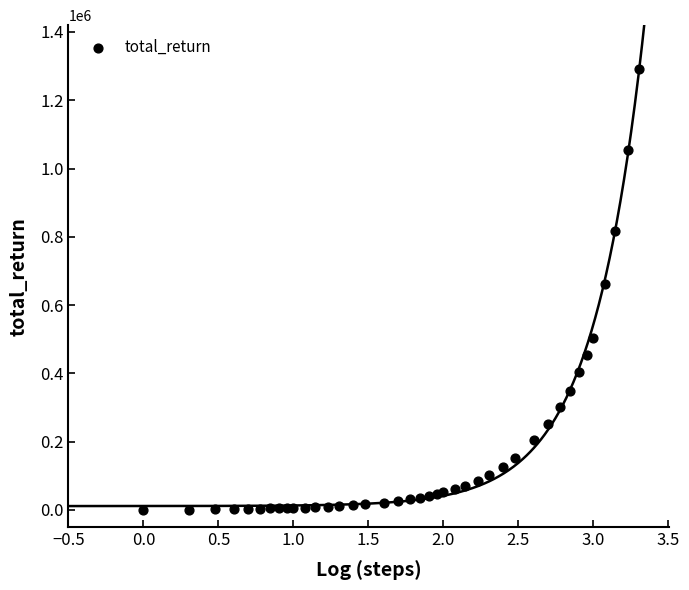

What Y value in the scatter plot is closest to 645600?

660400